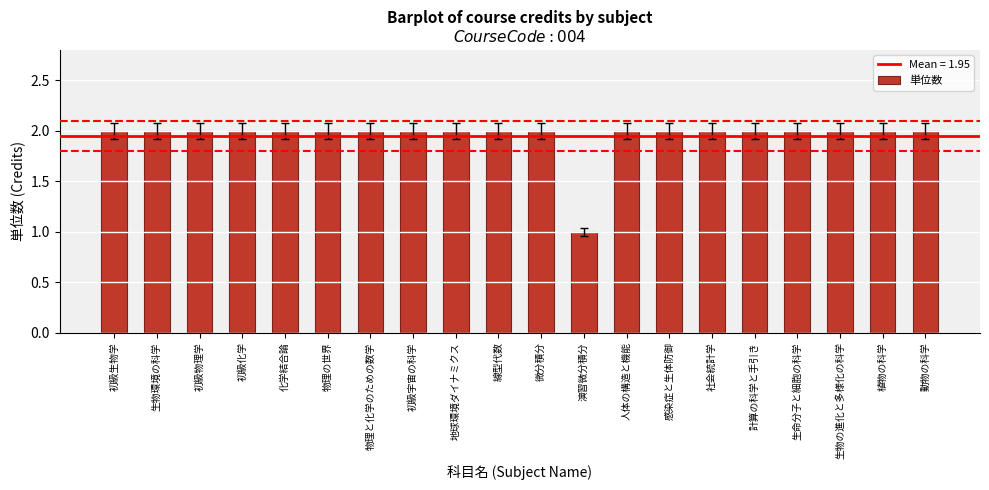

Reading right to left, list all the values displayed in this chart.

動物の科学=2	植物の科学=2	生物の進化と多様化の科学=2	生命分子と細胞の科学=2	計算の科学と手引き=2	社会統計学=2	感染症と生体防御=2	人体の構造と機能=2	演習微分積分=1	微分積分=2	線型代数=2	地球環境ダイナミクス=2	初級宇宙の科学=2	物理と化学のための数学=2	物理の世界=2	化学結合論=2	初級化学=2	初級物理学=2	生物環境の科学=2	初級生物学=2